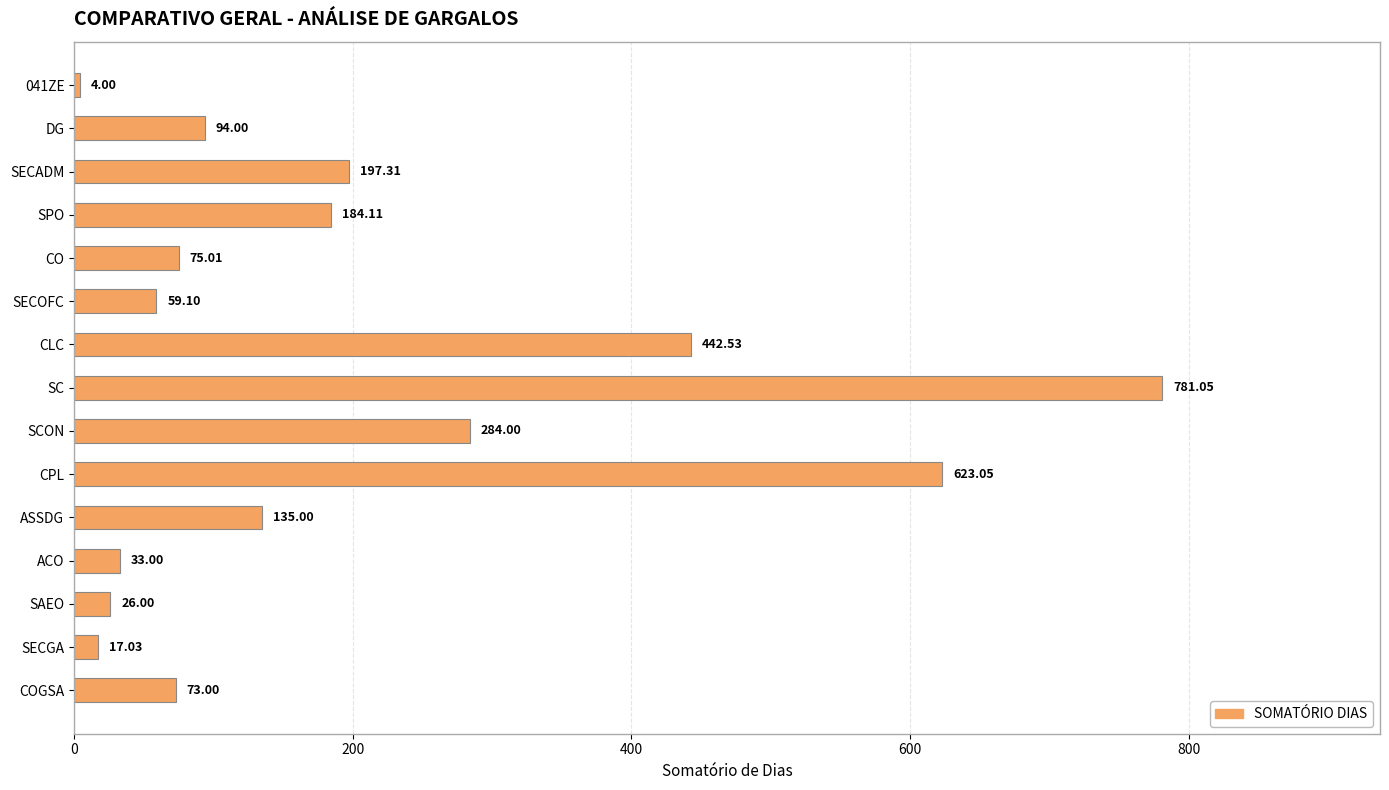

Which category has the highest value across all series?

SC